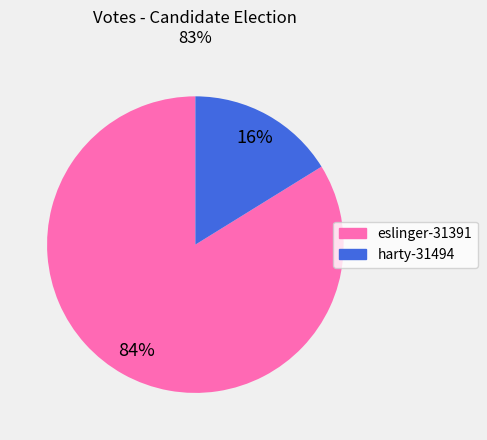

What is the smallest slice in the pie chart?

harty-31494